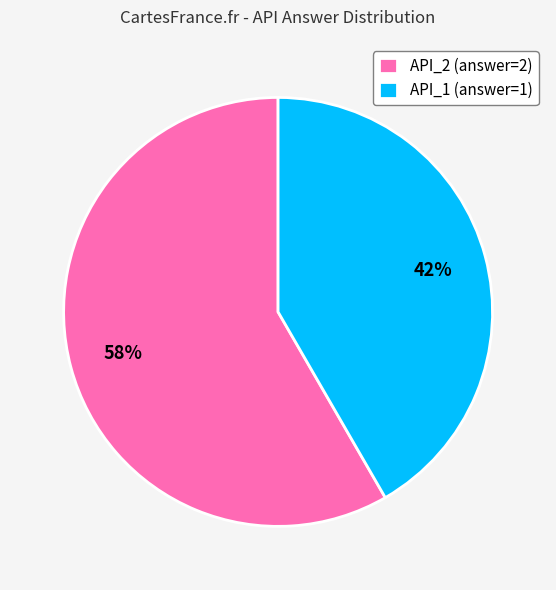

To the nearest percent, what is the average slice percentage?

50%